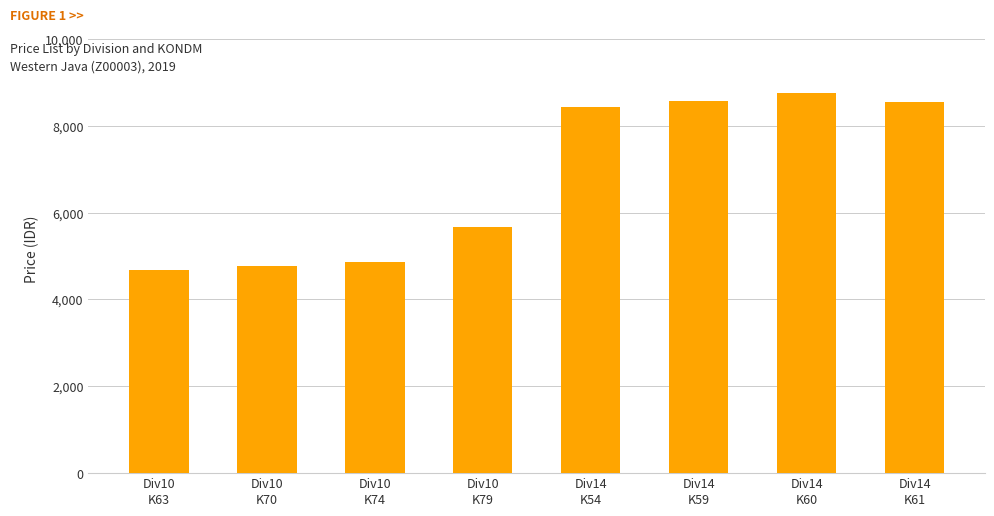

Does the chart contain any negative values?

No